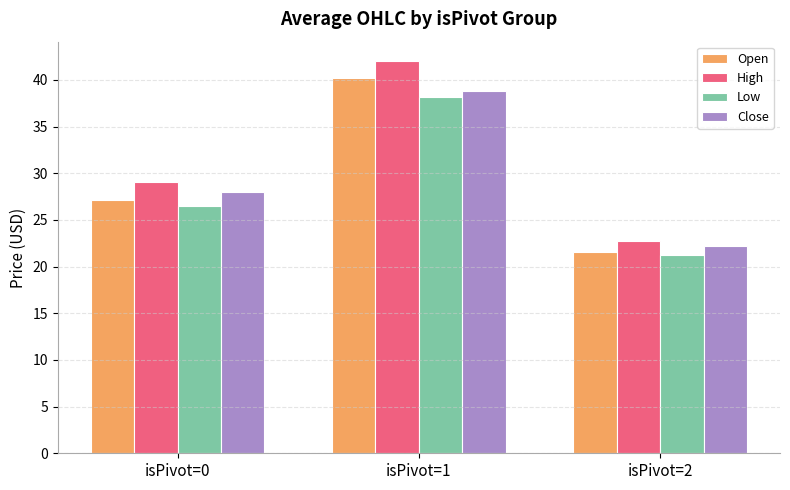

Which series has the largest total across all categories?

High